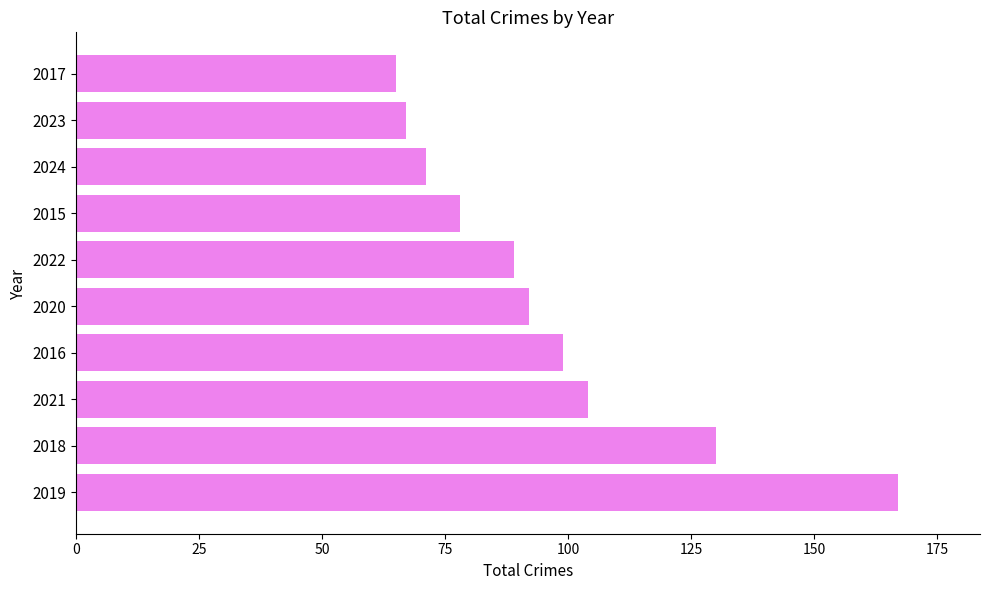

Rank the categories by value from highest to lowest.

2019, 2018, 2021, 2016, 2020, 2022, 2015, 2024, 2023, 2017